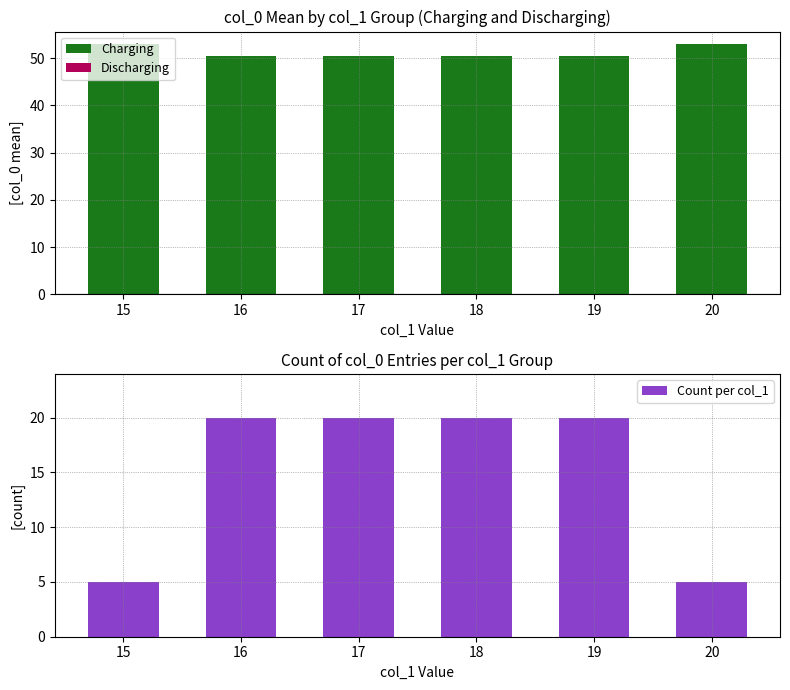

Which category has the highest value in the Charging series?

15